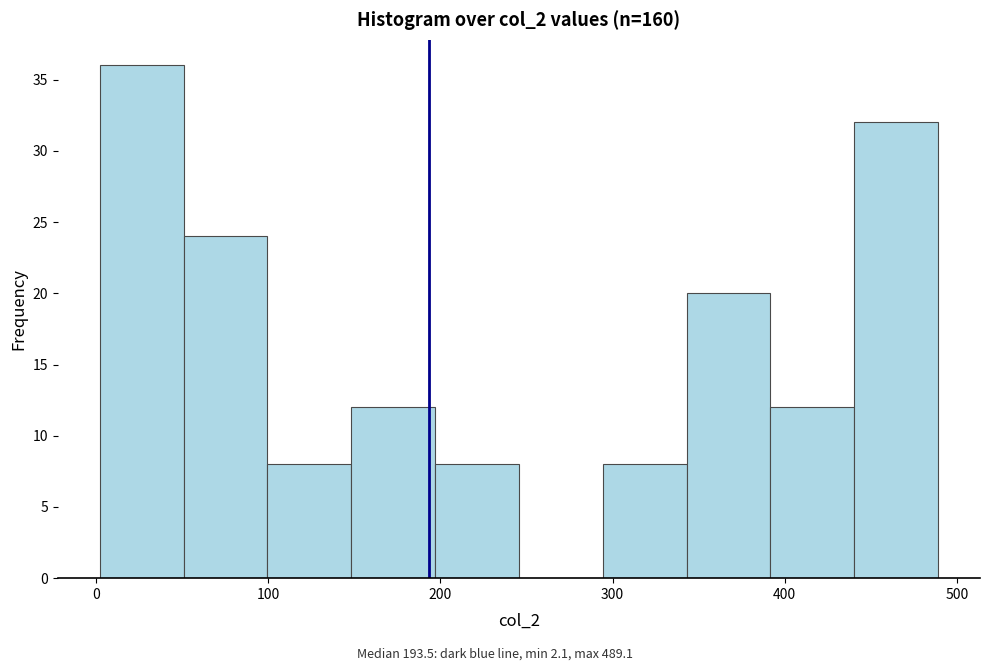

Reading left to right, list every bar in this chart as the range it spans on the x-axis followed by its height. Neither the bar edges nor the heights are printed on the chart, so give them approximately, as read against the axes.

0 to 50: 36
50 to 100: 24
100 to 150: 8
150 to 200: 12
200 to 250: 8
250 to 290: 0
290 to 340: 8
340 to 390: 20
390 to 440: 12
440 to 490: 32